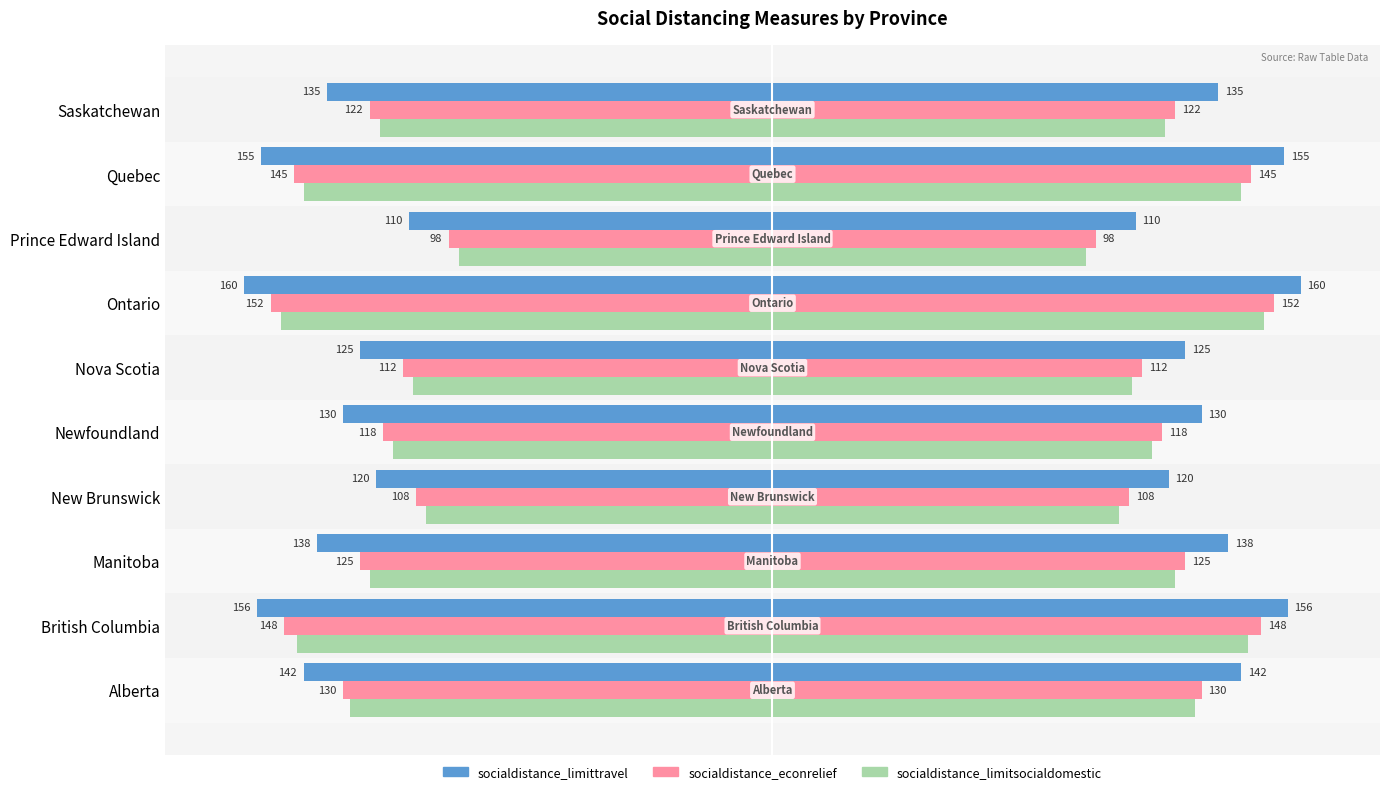

Is the value of socialdistance_limittravel at Alberta greater than the value of socialdistance_econrelief at Alberta?

No